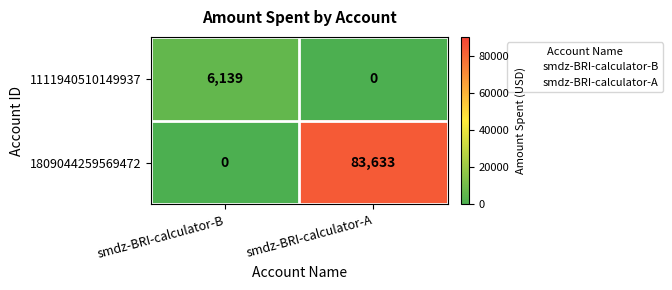

At which category is the sum across all series the highest?

smdz-BRI-calculator-A